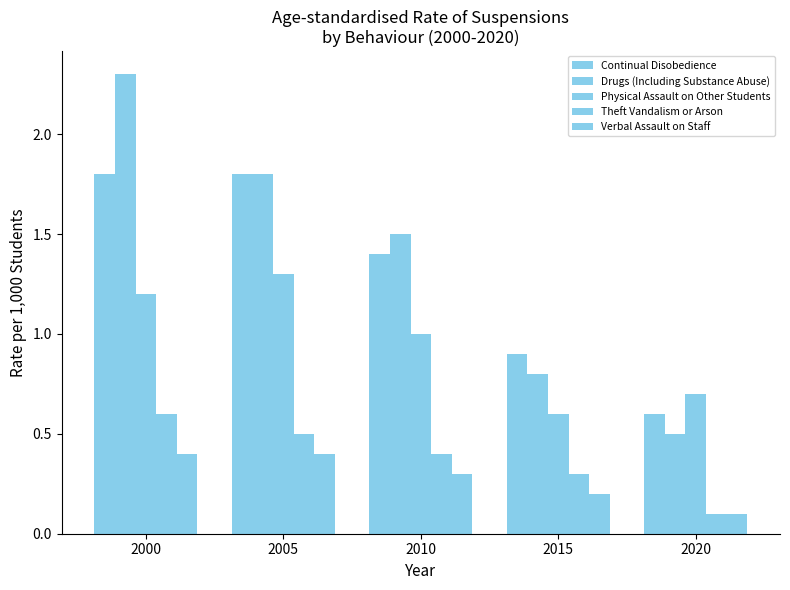

Reading left to right, list all the values displayed in this chart.

Continual Disobedience: 2000=1.8	2005=1.8	2010=1.4	2015=0.9	2020=0.6
Drugs (Including Substance Abuse): 2000=2.3	2005=1.8	2010=1.5	2015=0.8	2020=0.5
Physical Assault on Other Students: 2000=1.2	2005=1.3	2010=1.0	2015=0.6	2020=0.7
Theft Vandalism or Arson: 2000=0.6	2005=0.5	2010=0.4	2015=0.3	2020=0.1
Verbal Assault on Staff: 2000=0.4	2005=0.4	2010=0.3	2015=0.2	2020=0.1